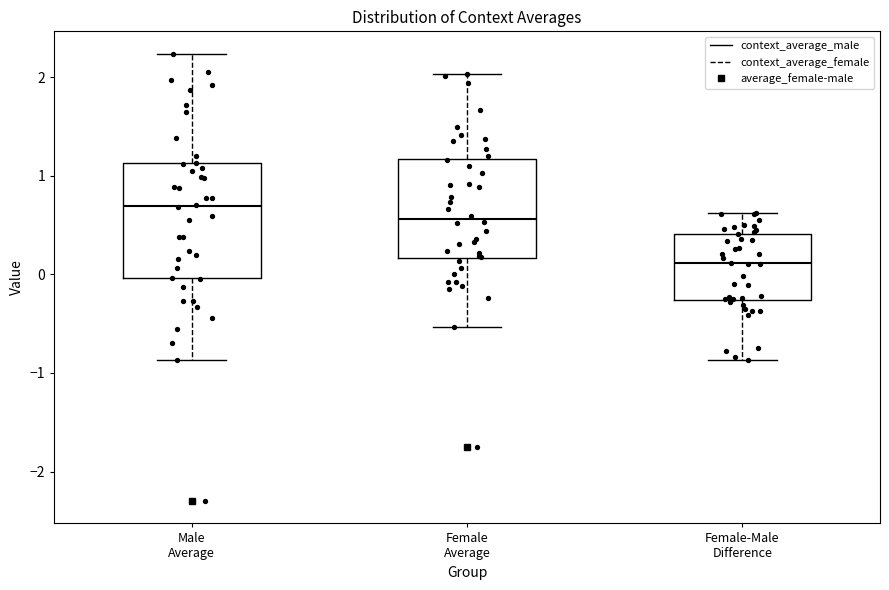

Where does the median line of the box for Female Average sit on the y-axis? The values are not printed on the chart, so give them approximately, as read against the axis.

0.6